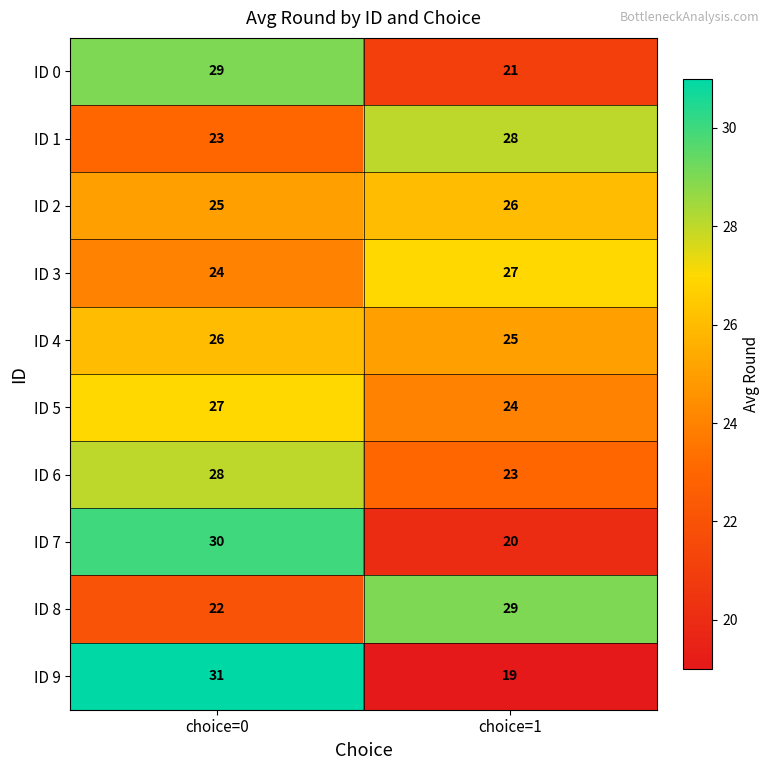

True or false: ID 4 has a value of 25 at choice=1.

True